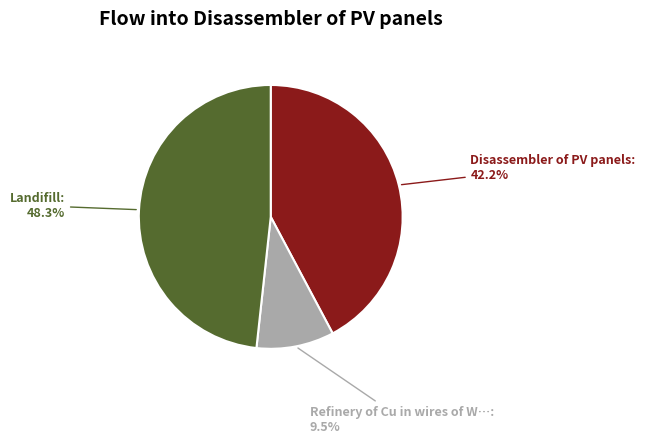

Is there any slice that represents more than half of the pie?

No